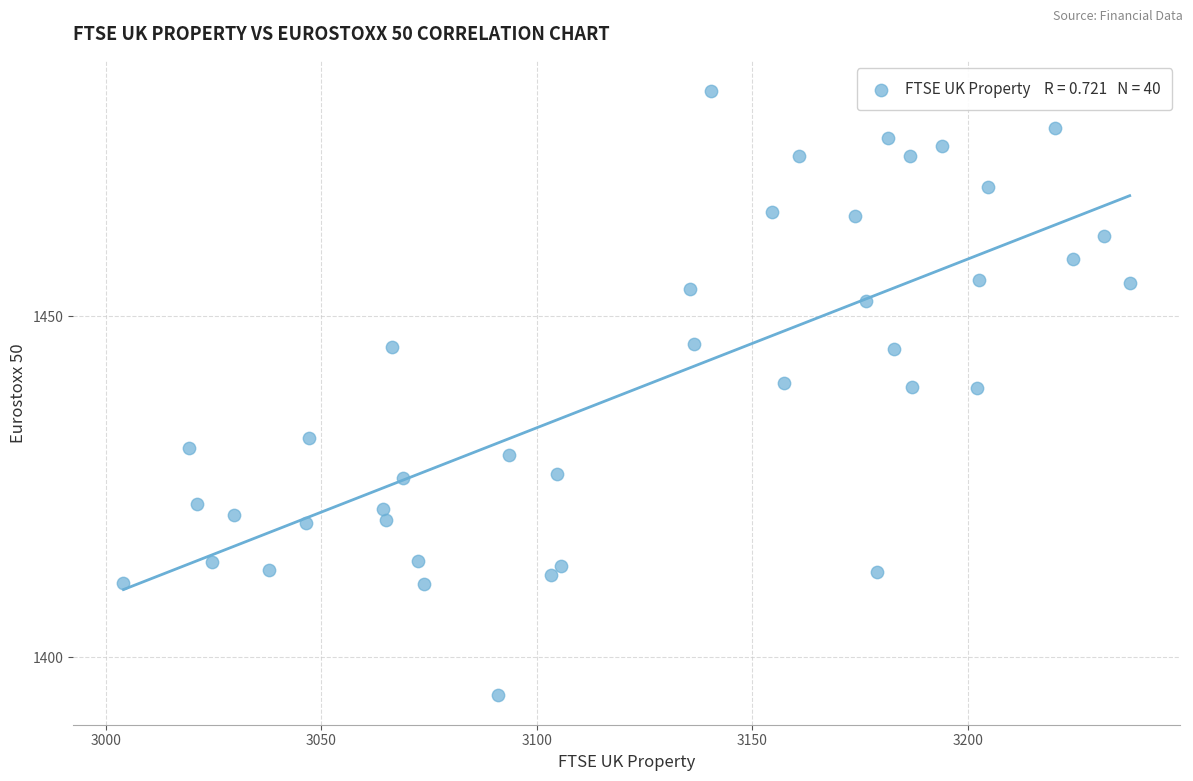

What is the range of Y values (max minus min)?

88.5